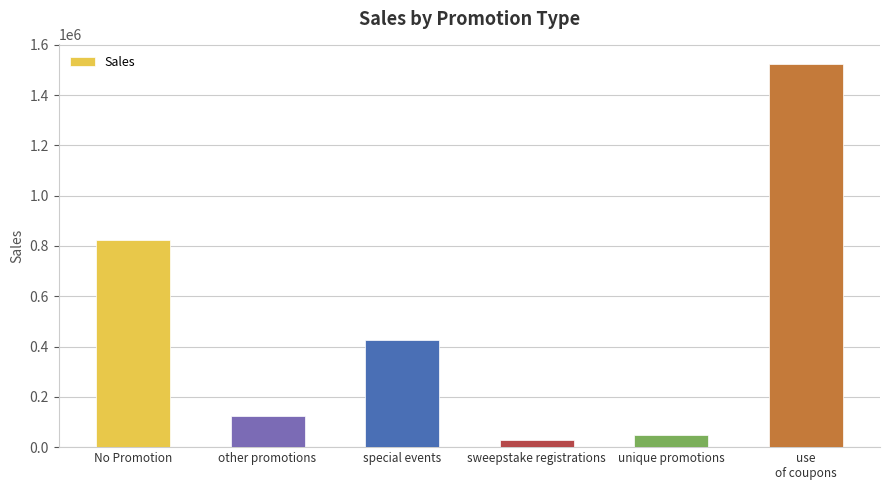

What is the change in value from special events to sweepstake registrations?

-396392